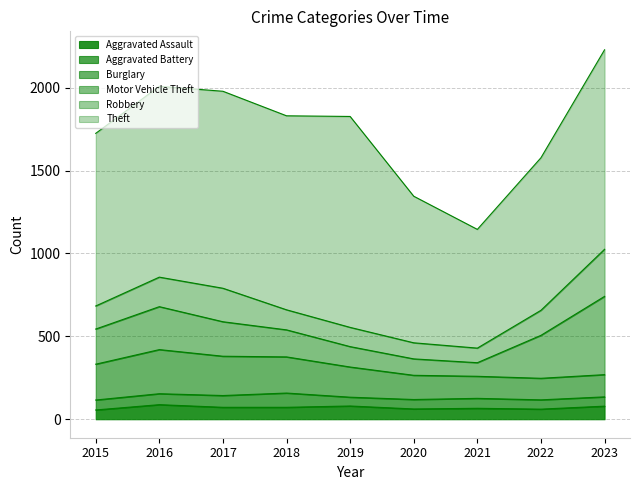

Reading left to right, transcribe all the data shown in this chart.

Aggravated Assault: 2015=56	2016=88	2017=72	2018=72	2019=80	2020=62	2021=66	2022=61	2023=79
Aggravated Battery: 2015=60	2016=66	2017=71	2018=86	2019=53	2020=57	2021=60	2022=56	2023=56
Burglary: 2015=216	2016=266	2017=237	2018=218	2019=182	2020=146	2021=133	2022=130	2023=134
Motor Vehicle Theft: 2015=212	2016=259	2017=208	2018=163	2019=123	2020=99	2021=82	2022=259	2023=472
Robbery: 2015=139	2016=178	2017=202	2018=121	2019=116	2020=97	2021=88	2022=151	2023=284
Theft: 2015=1041	2016=1151	2017=1188	2018=1170	2019=1272	2020=884	2021=716	2022=920	2023=1203